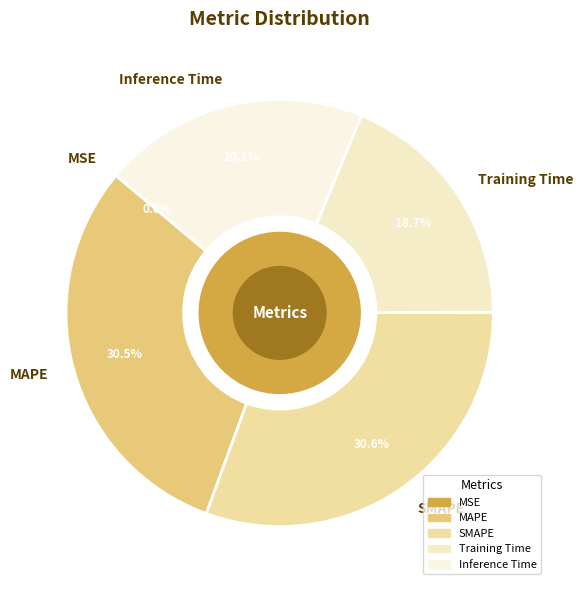

Is there any slice that represents more than half of the pie?

No